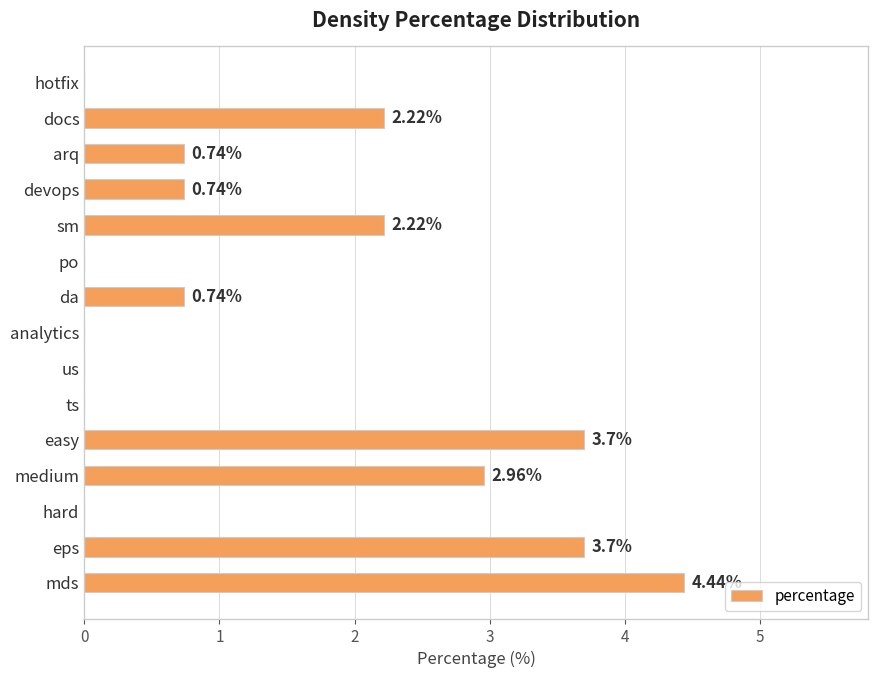

Between analytics and sm, which is larger?

sm